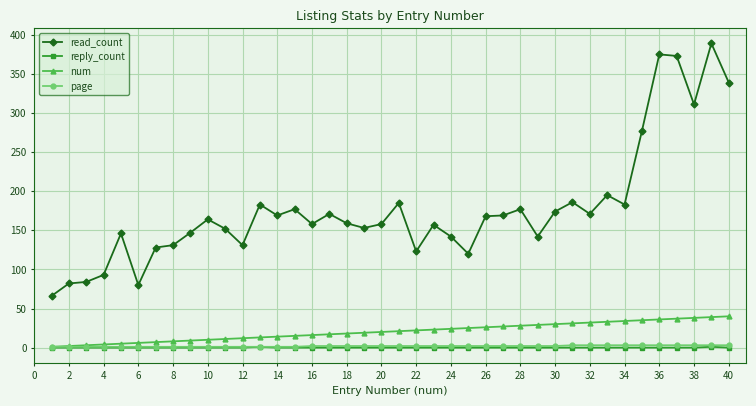

Which series has the largest total across all categories?

read_count